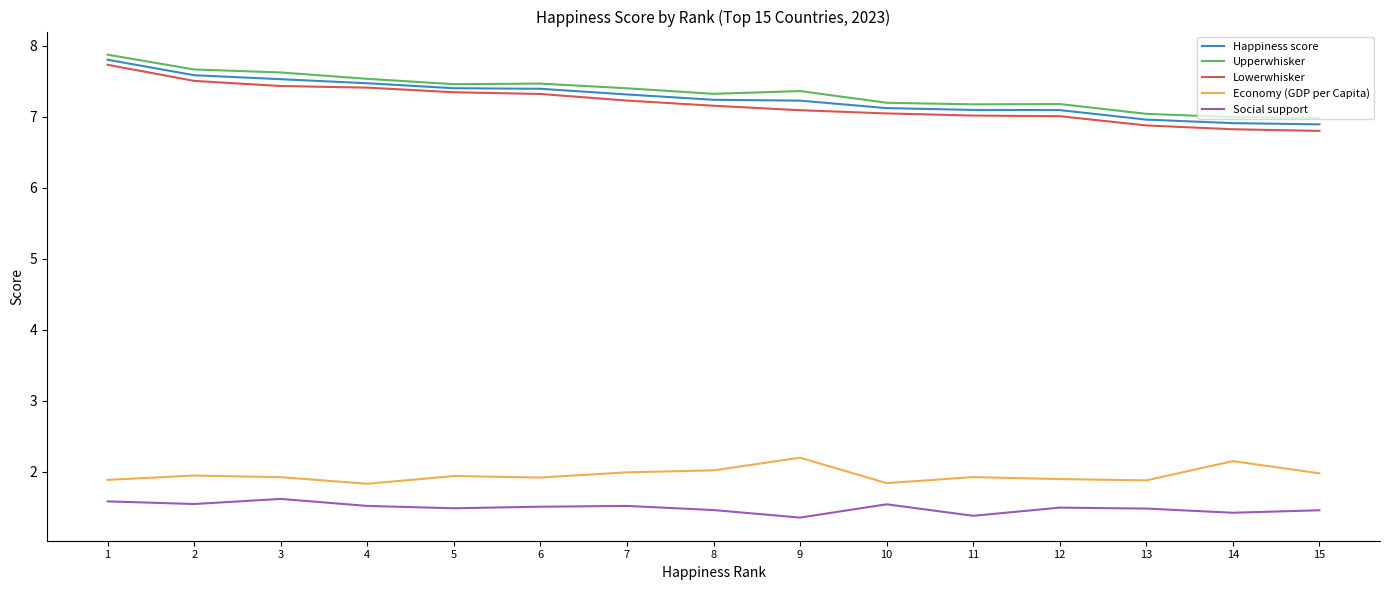

Does the chart have visible grid lines?

No